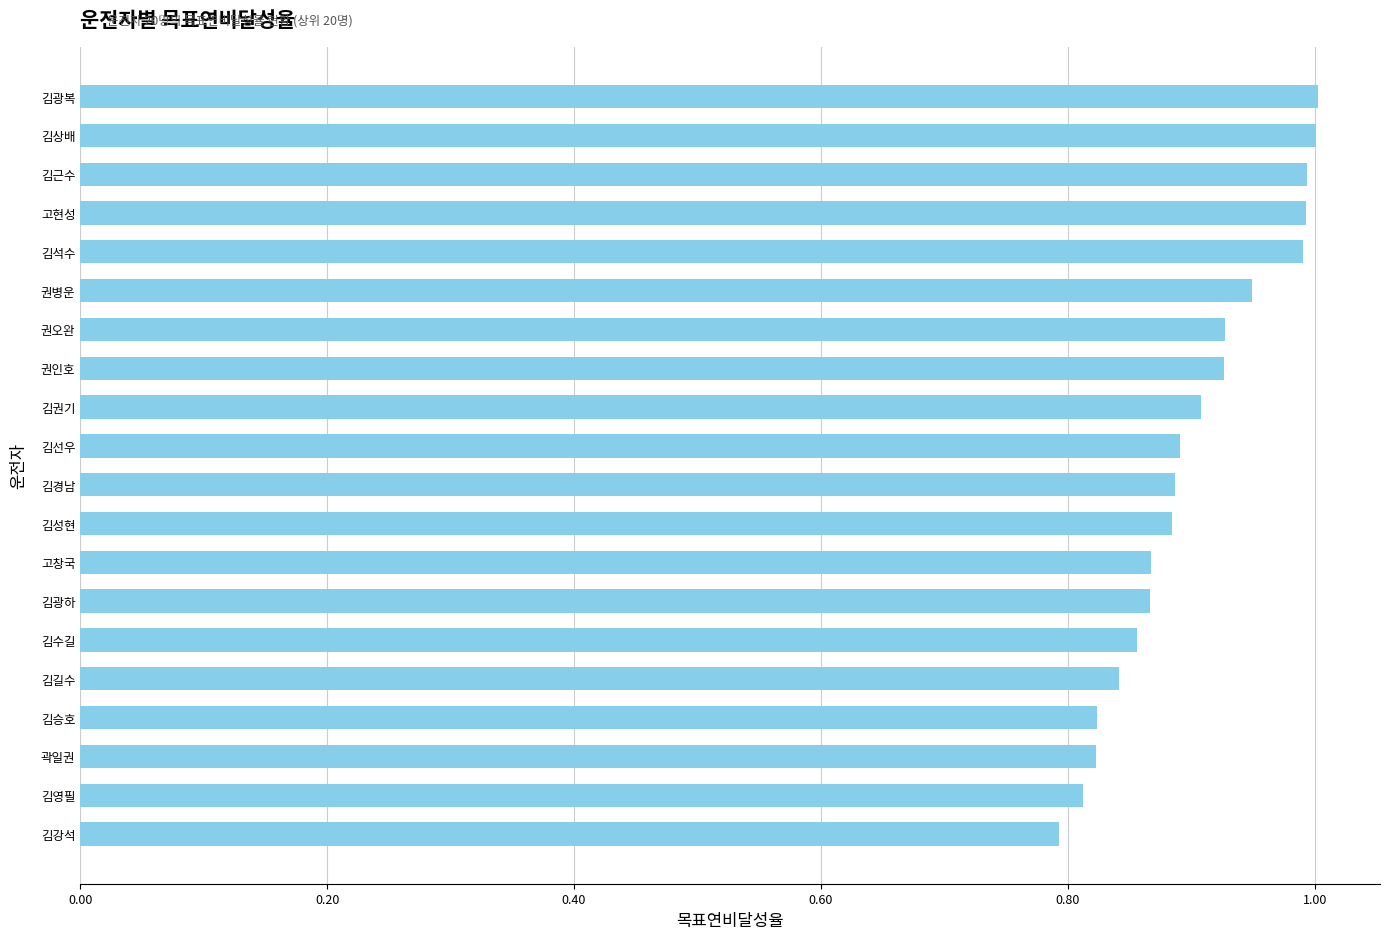

True or false: the data shows 1.5 at 고현성.

False